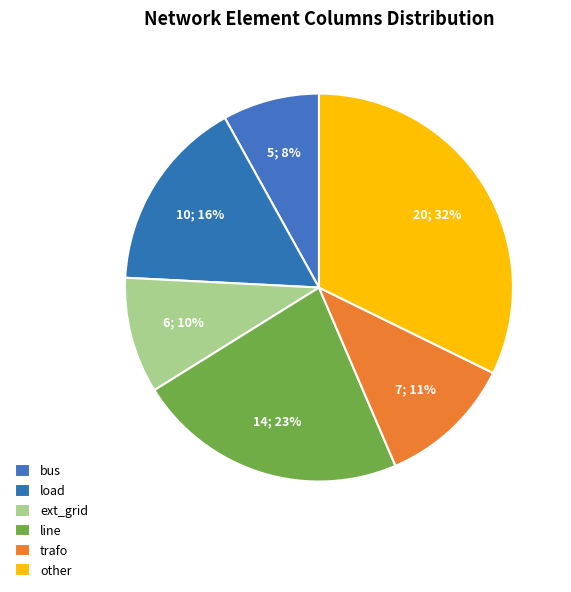

Count the number of slices in the pie.

6